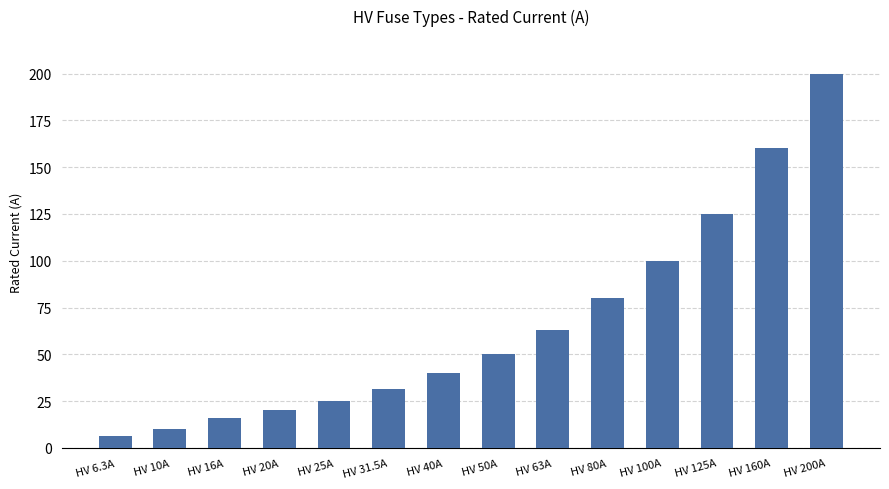

Where is the data nearest to the value 103?

HV 100A